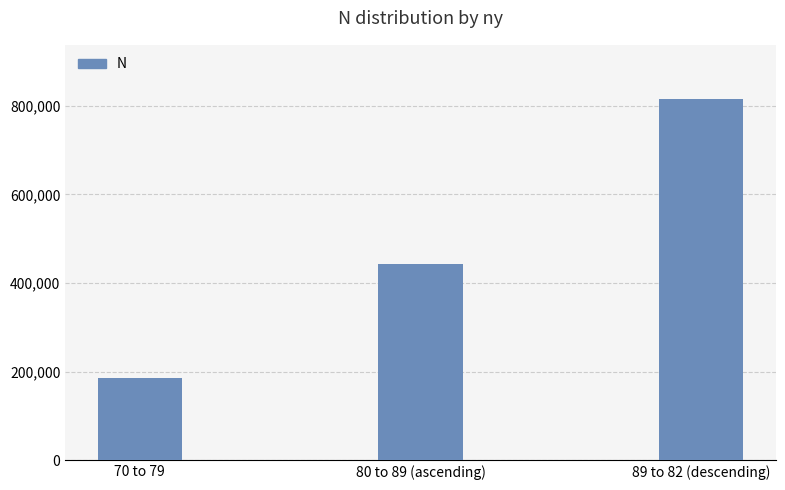

Rank the categories by value from lowest to highest.

70 to 79, 80 to 89 (ascending), 89 to 82 (descending)